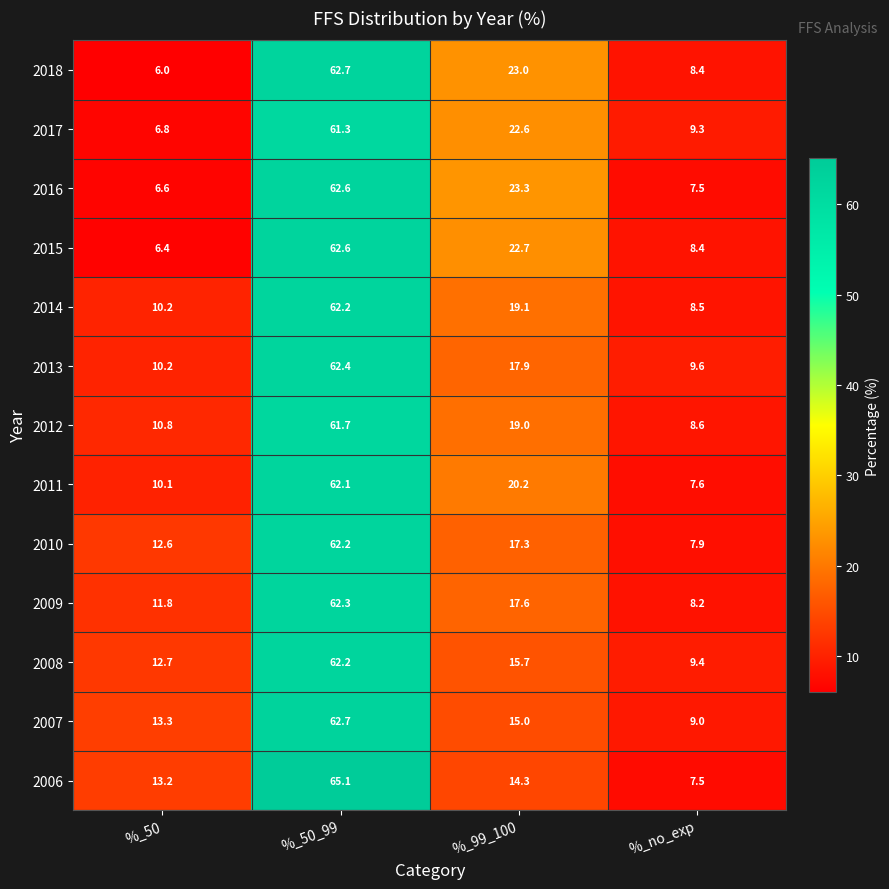

Read the 2006 value at %_99_100.

14.3